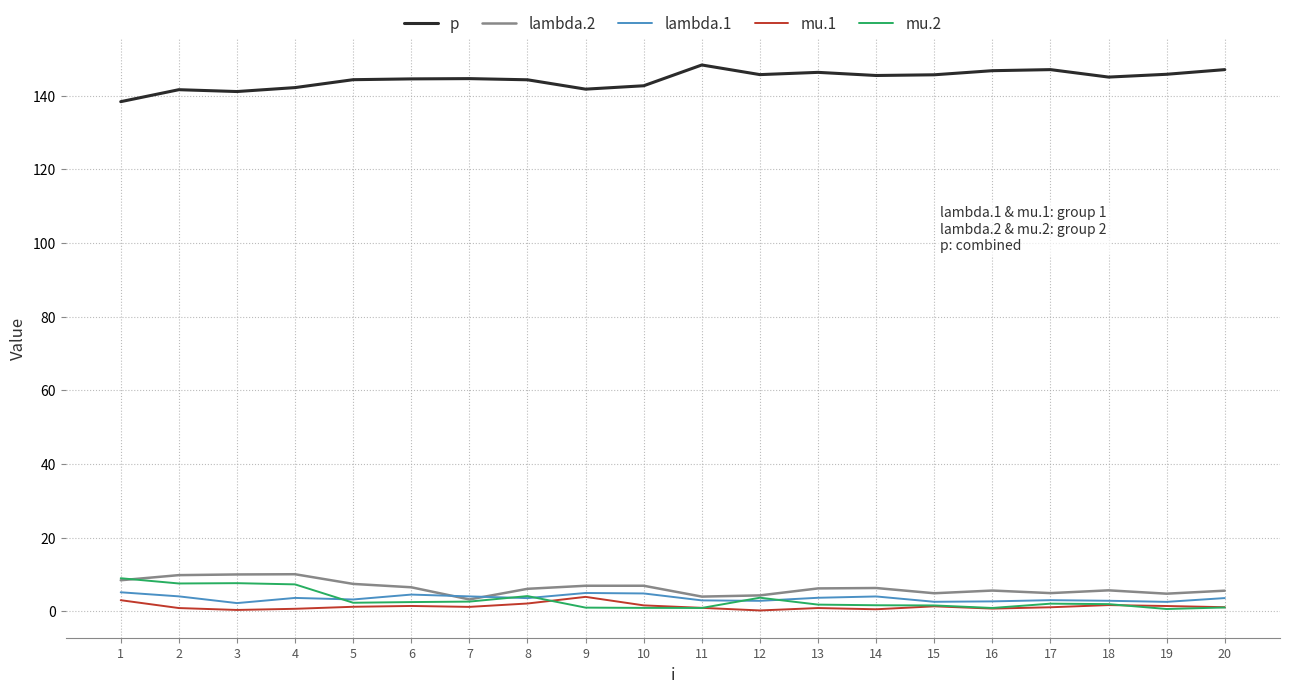

What is the greatest value displayed?

148.3